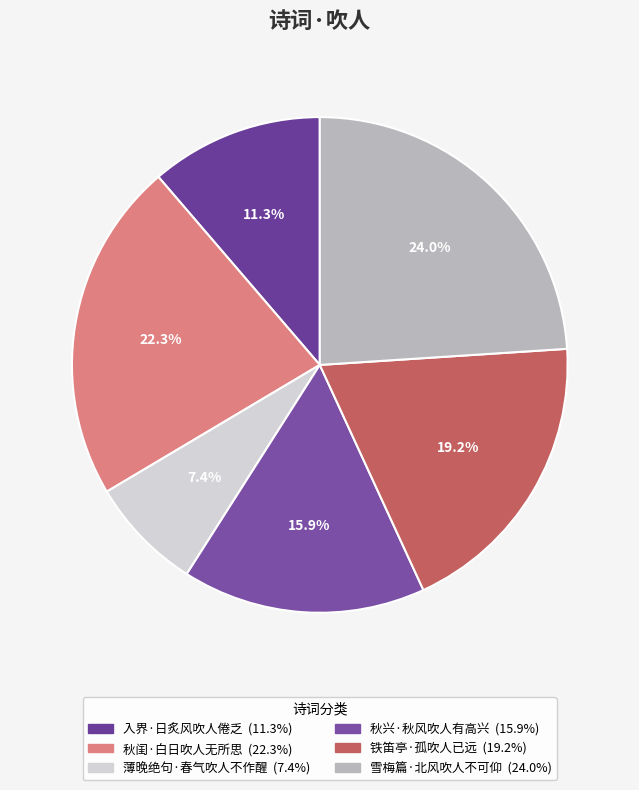

Which slice is the largest?

雪梅篇·北风吹人不可仰